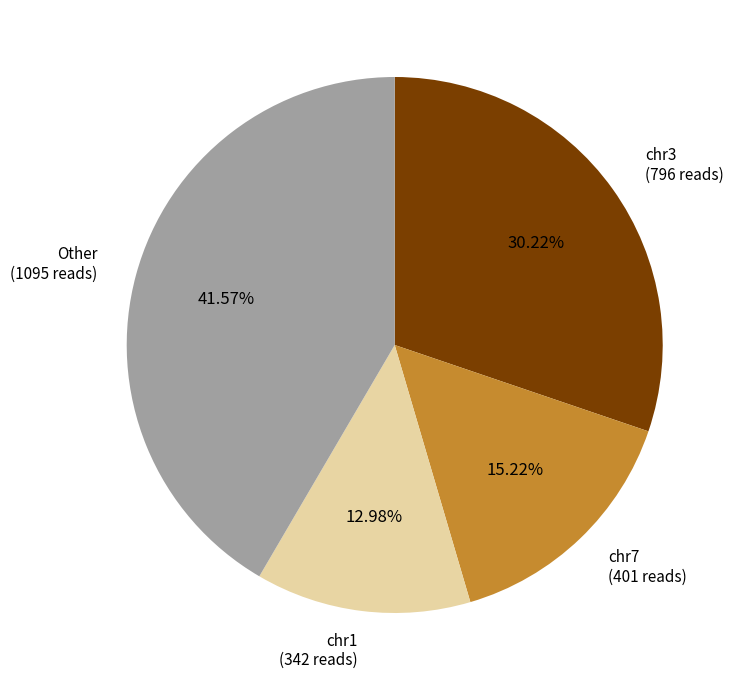

To the nearest percent, what is the average slice percentage?

25%